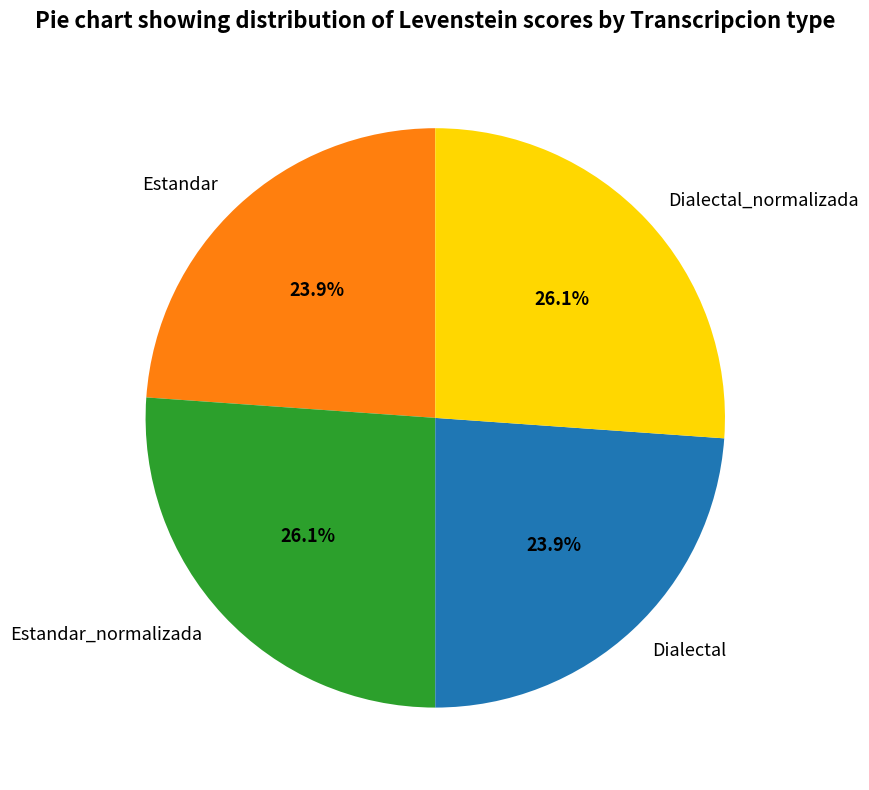

How many slices are in this pie chart?

4